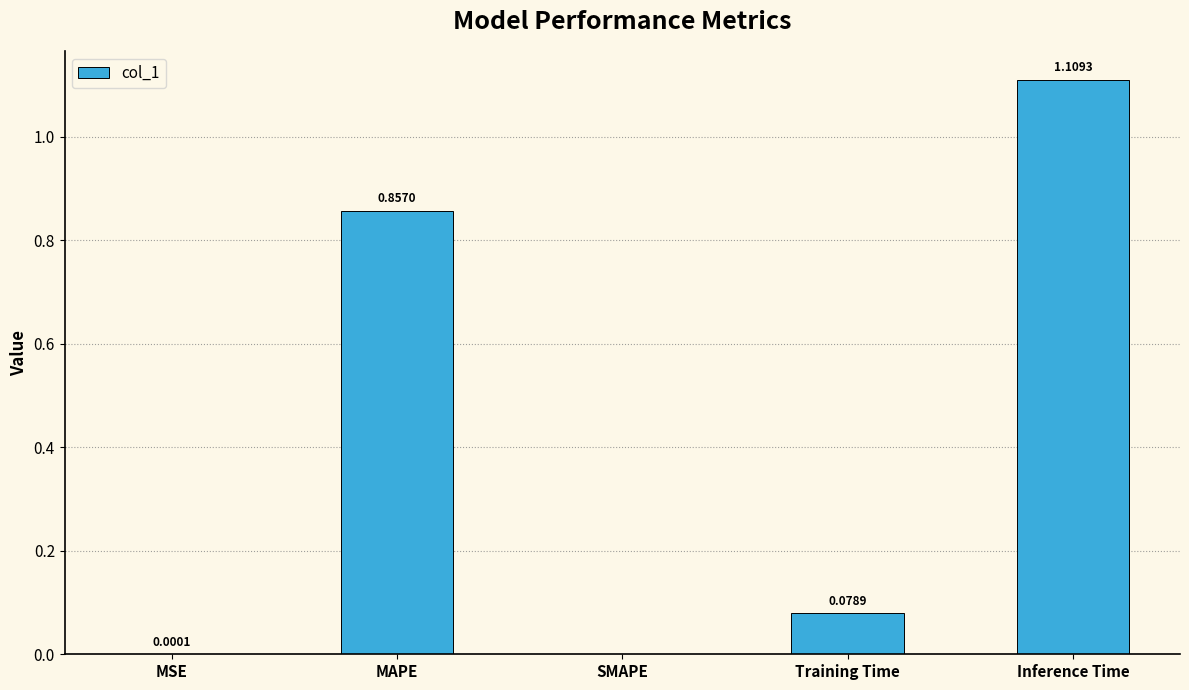

What is the sum of all values?

2.0